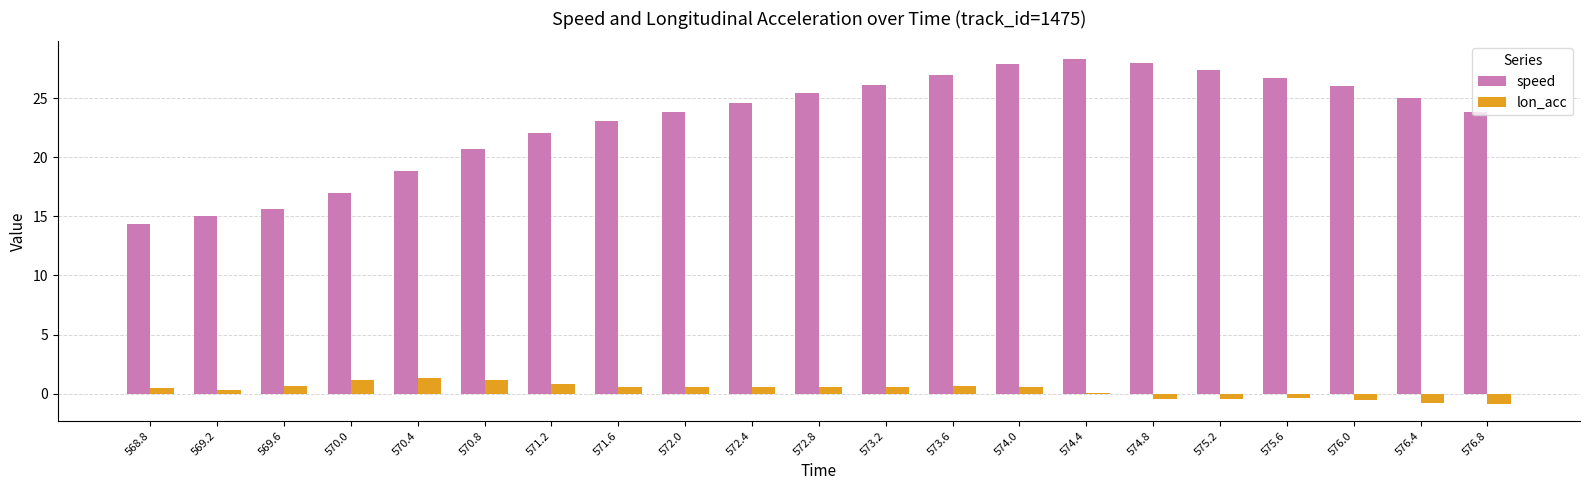

What is the spread (max minus min) of values at 569.6?

15.0